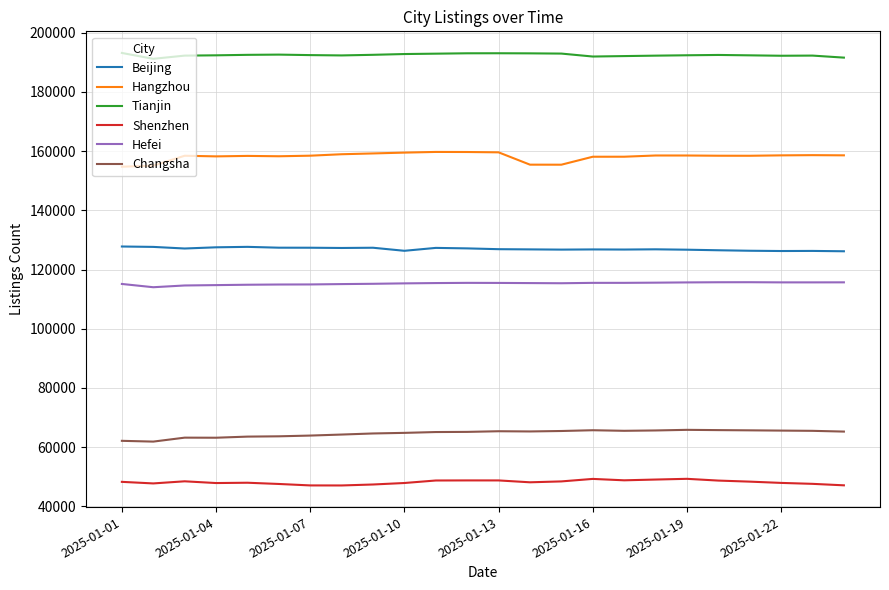

Does the chart have visible grid lines?

Yes